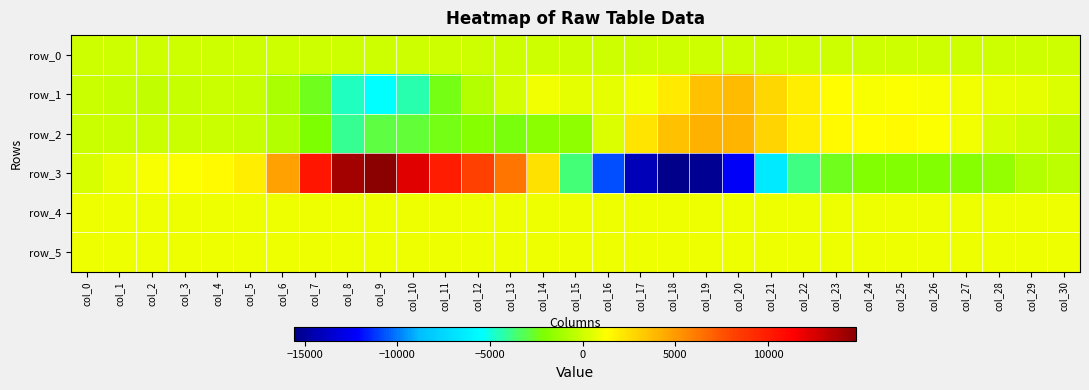

Where does the row_5 series first go above 834?

col_6